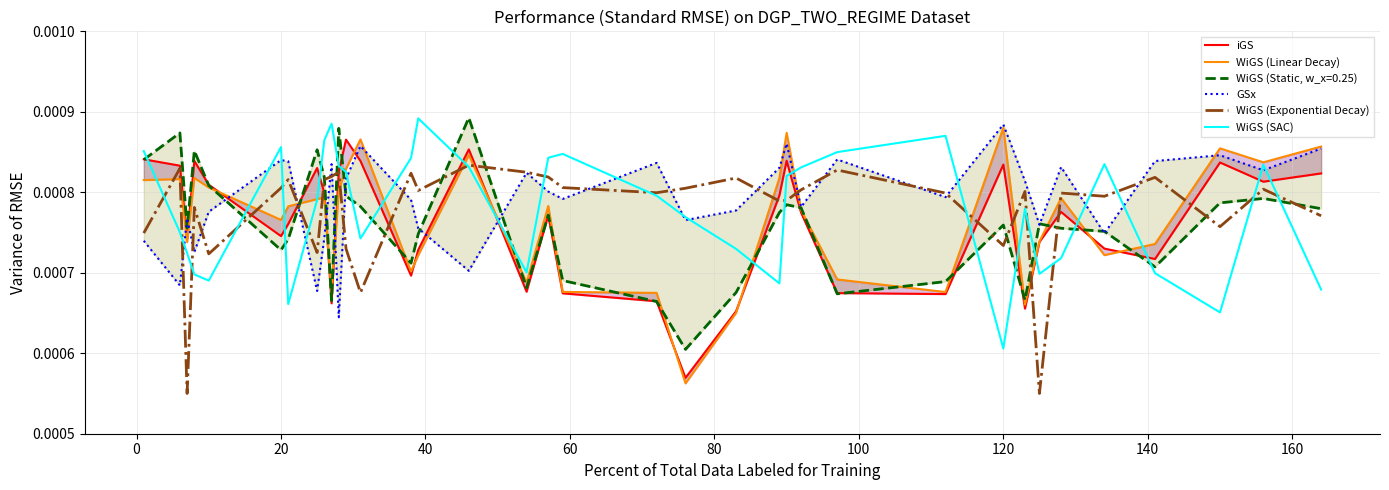

How many interior local valleys does the GSx series have?

12